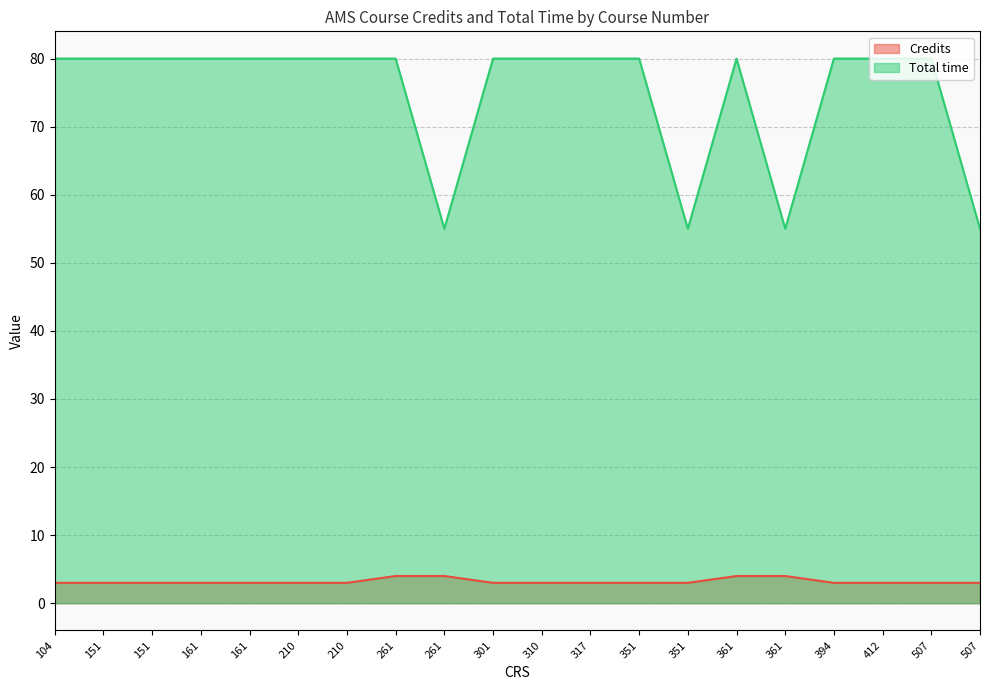

Which series changed the most between 210 and 507?

Total time